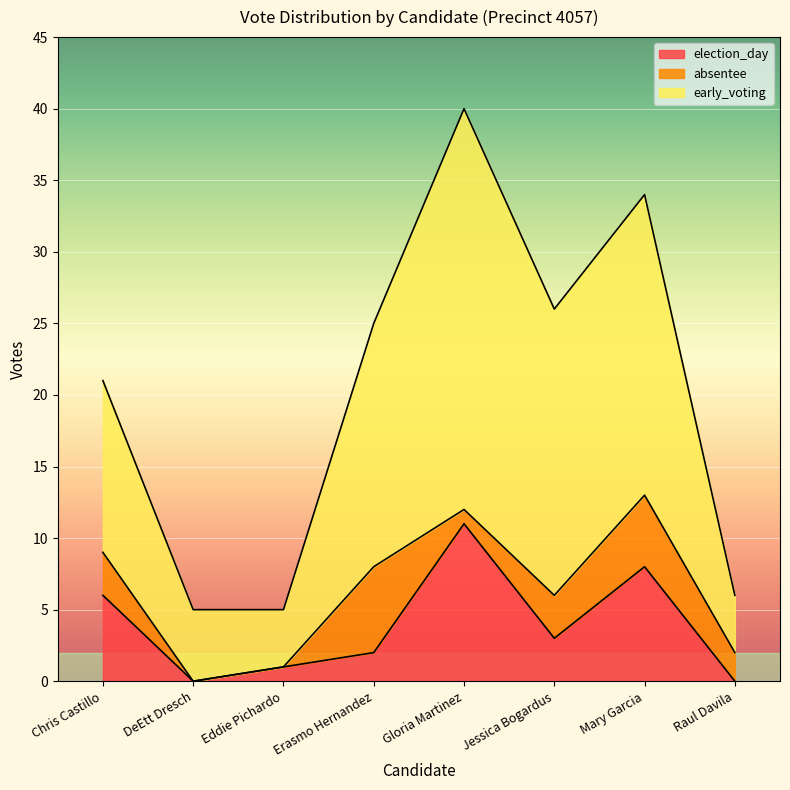

True or false: election_day and early_voting intersect in this chart.

False